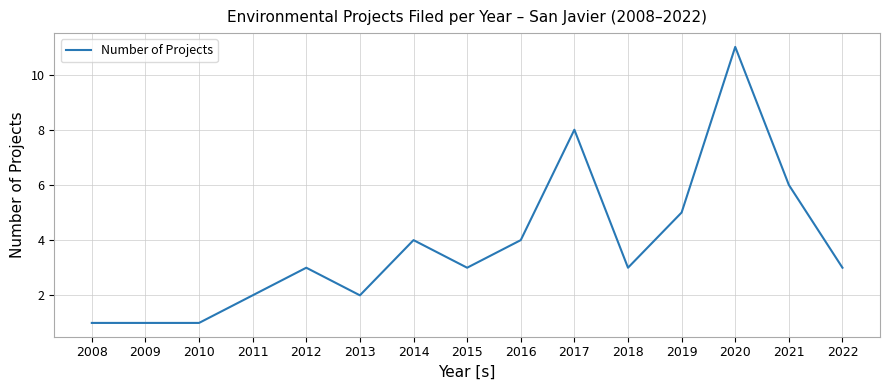

Is it true that the value at 2020 is 4?

False